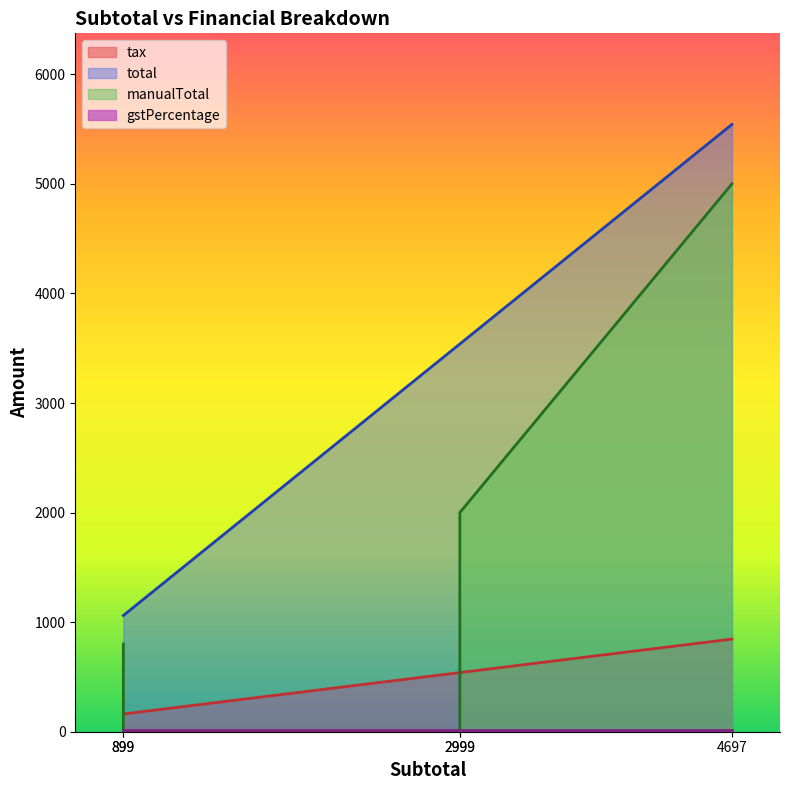

Is it true that total equals 5569.6 at 2999?

False